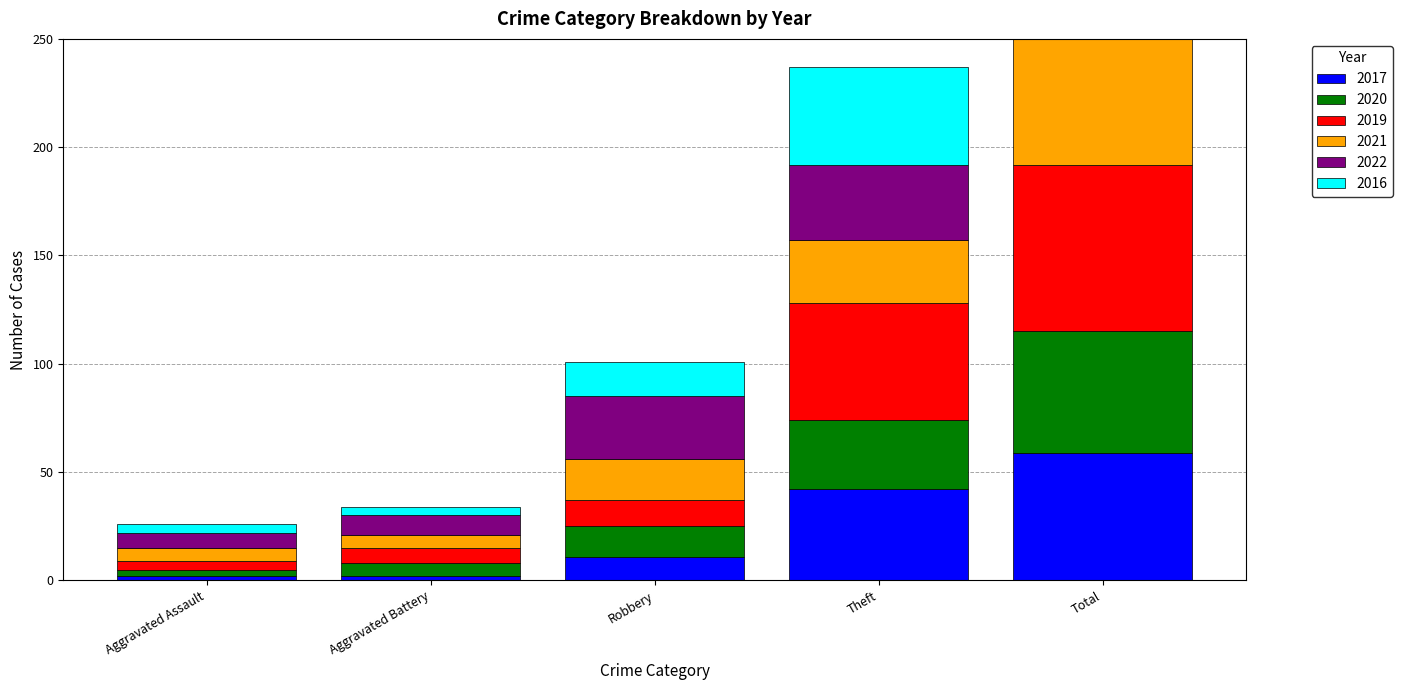

Where does the 2016 series first go above 16?

Theft